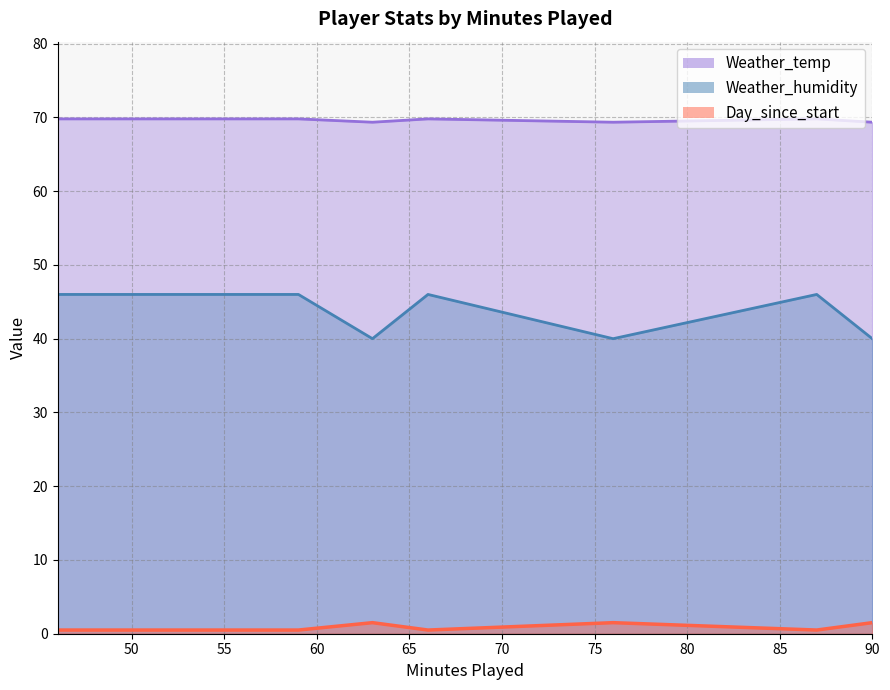

Which series has the largest total across all categories?

Weather_temp